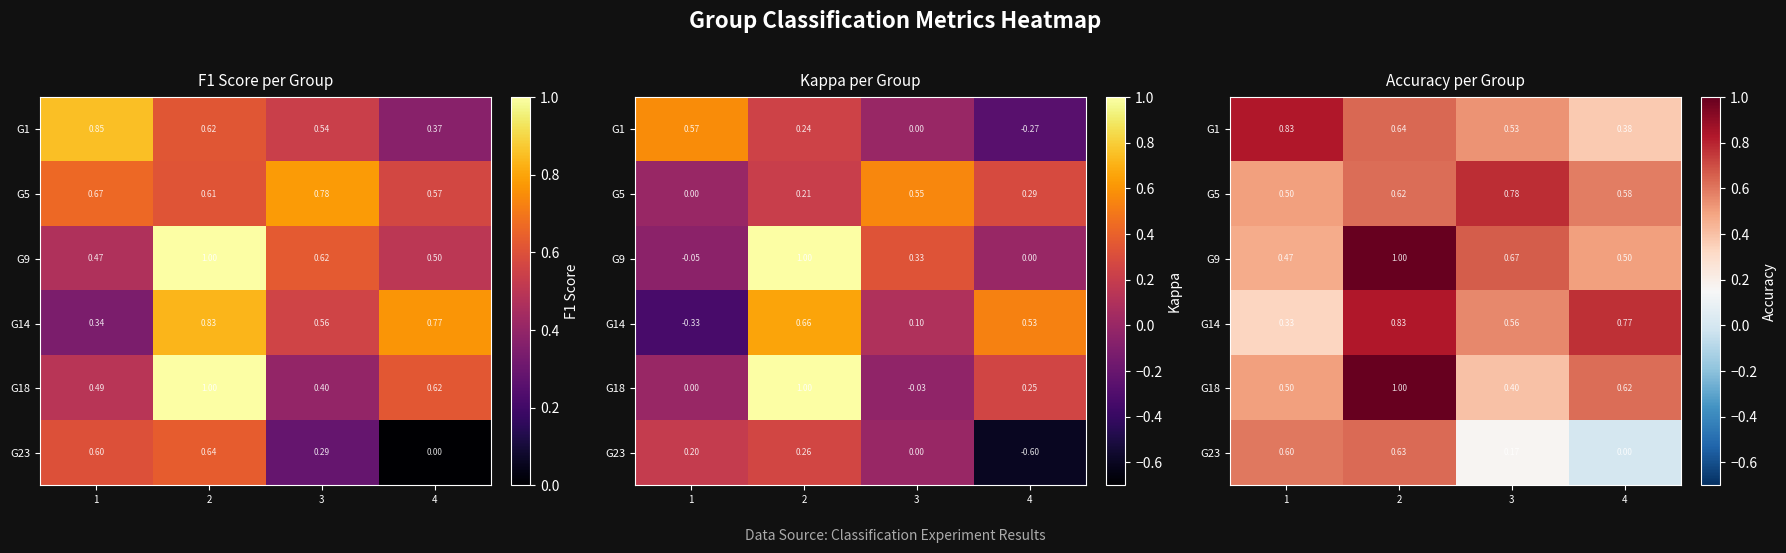

Which has a higher value, 3 or 4?

3